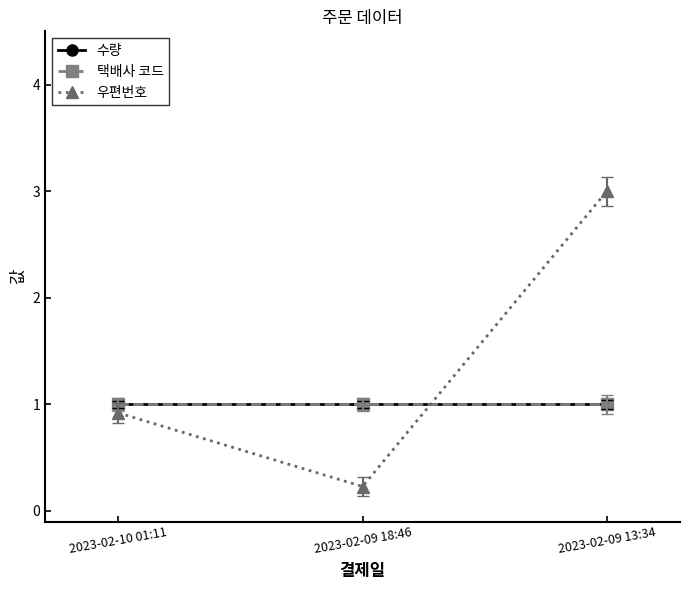

Is it true that 우편번호 equals 5.3 at 2023-02-09 13:34?

False